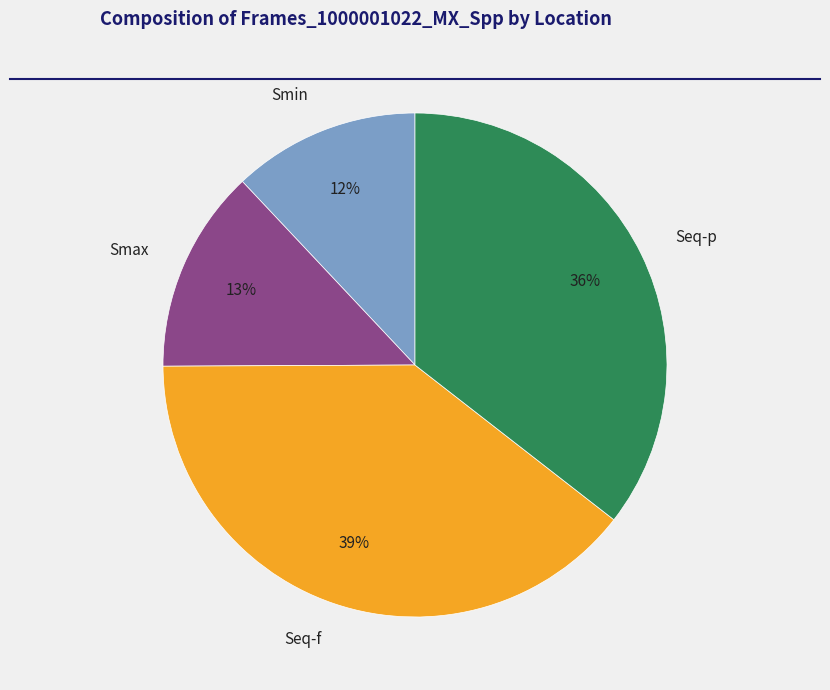

The Smax slice represents 1% of the pie. True or false?

False